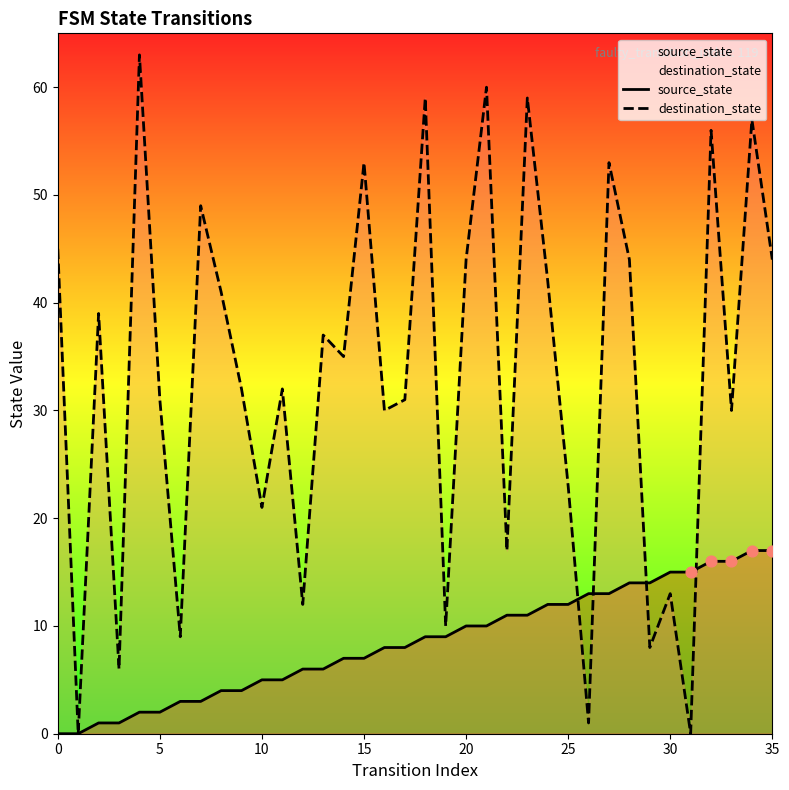

Which series contains the lowest Y value?

source_state